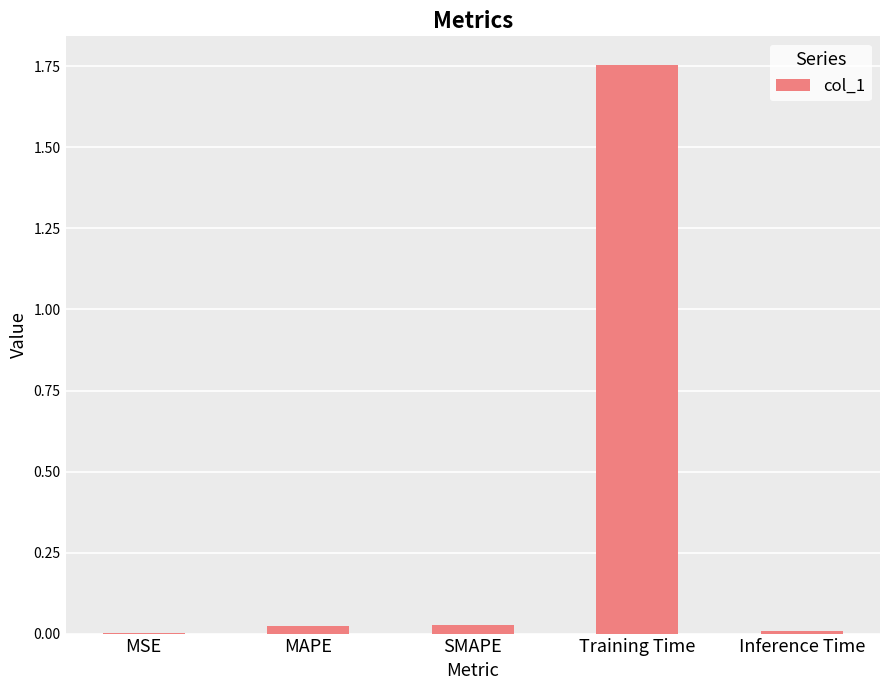

Which category has the highest value across all series?

Training Time